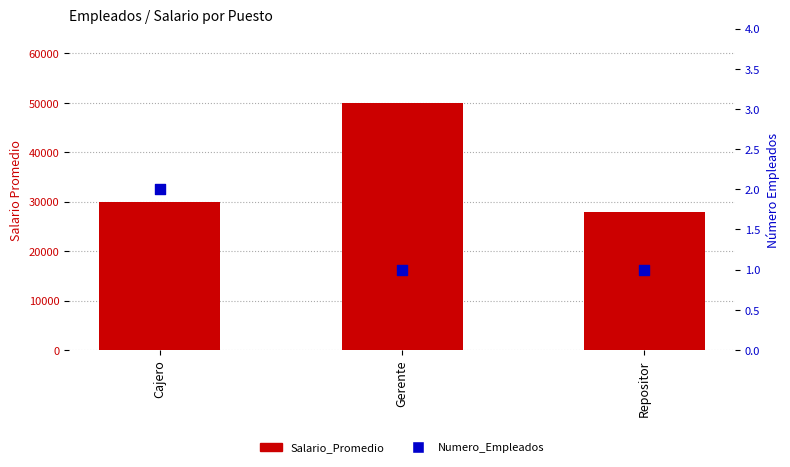

At how many categories does at least one series exceed 15953?

3